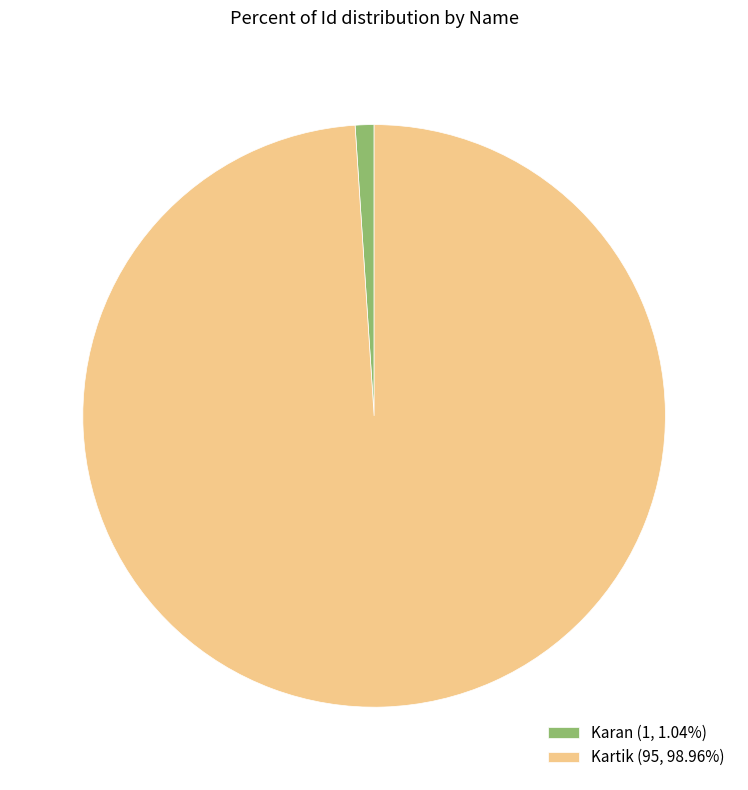

True or false: Kartik accounts for 86% of the total.

False